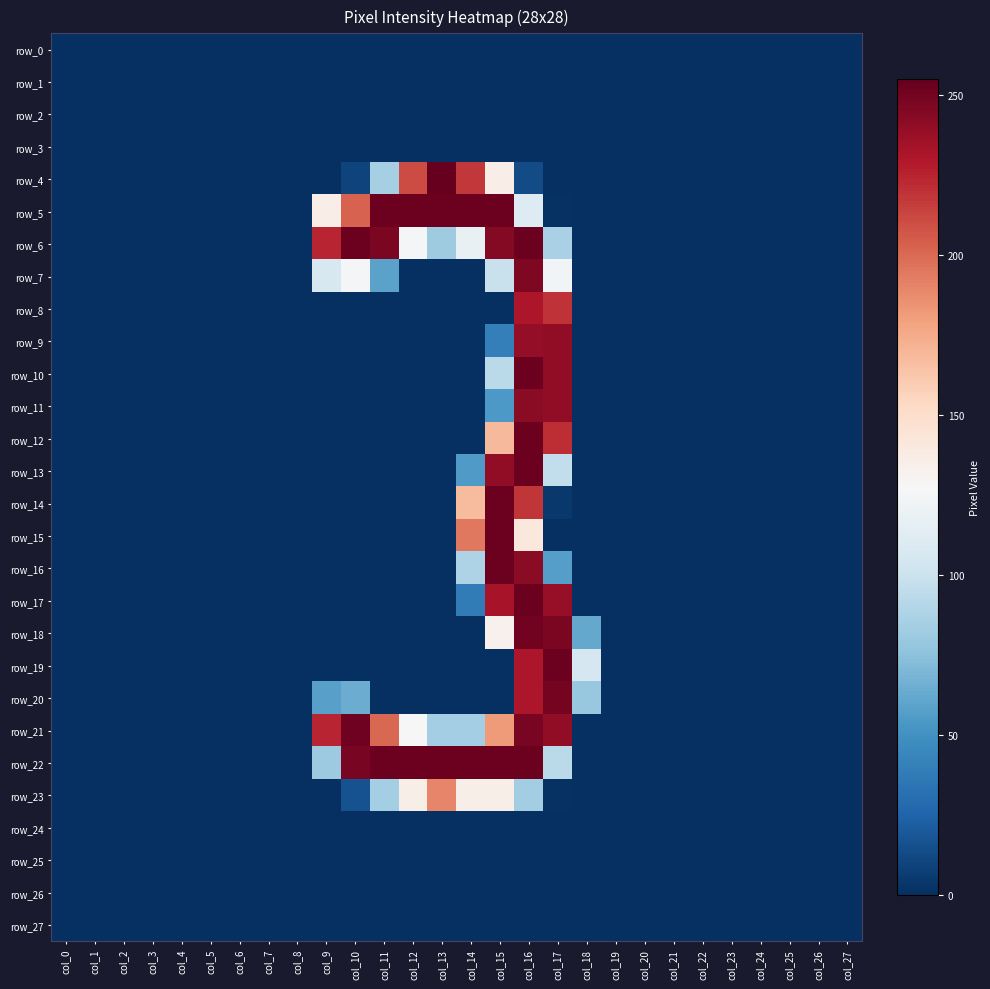

How many positive values does the row_8 series have?

2